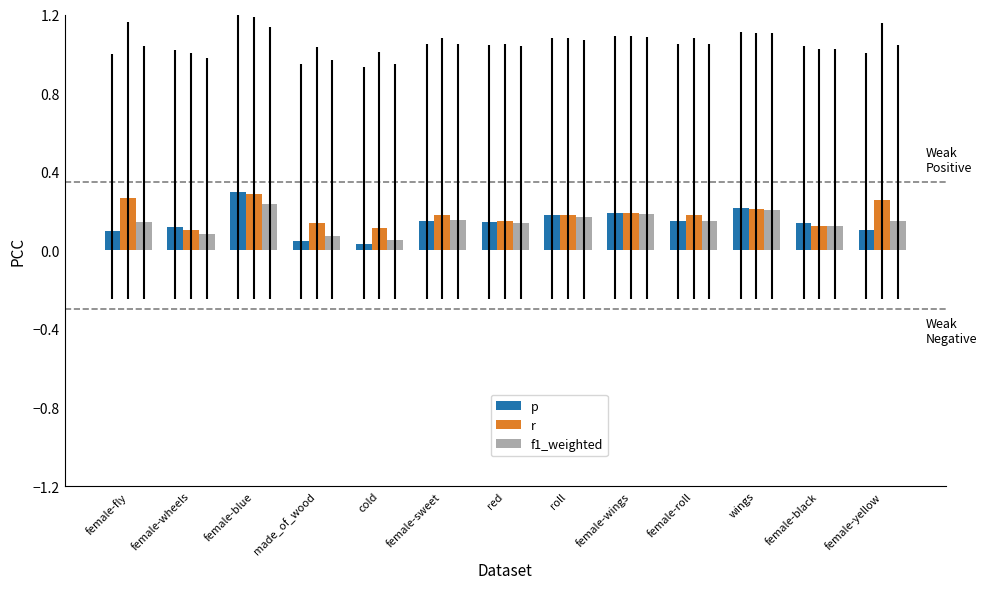

What is the sum of the p values at female-blue and red?

0.4